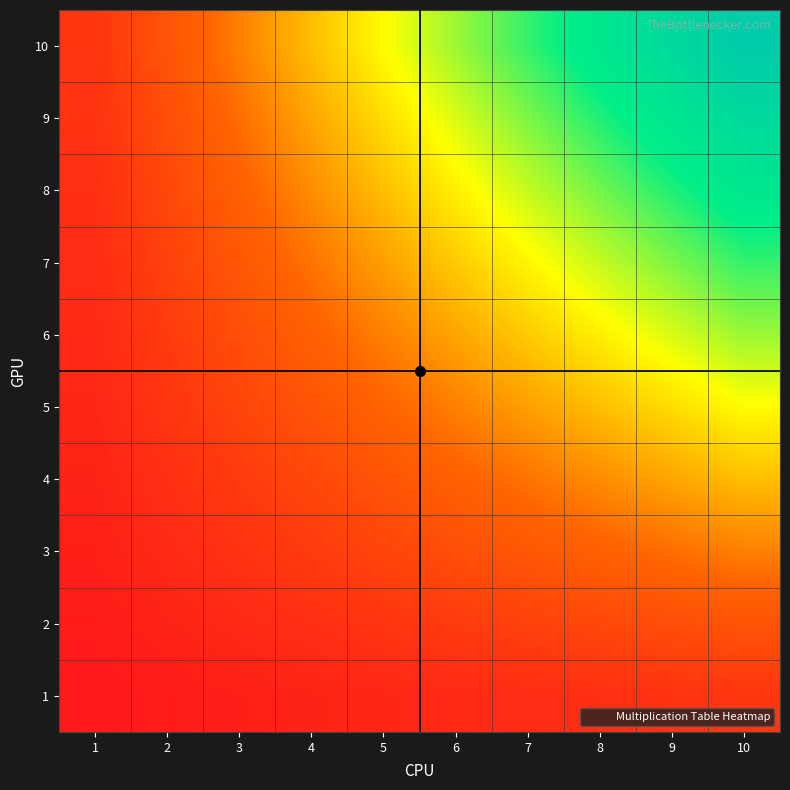

What is the spread (max minus min) of values at 2?

18